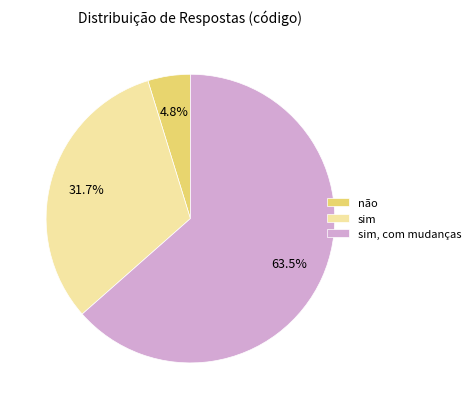

Combined, do sim, com mudanças and não account for over 50%?

Yes